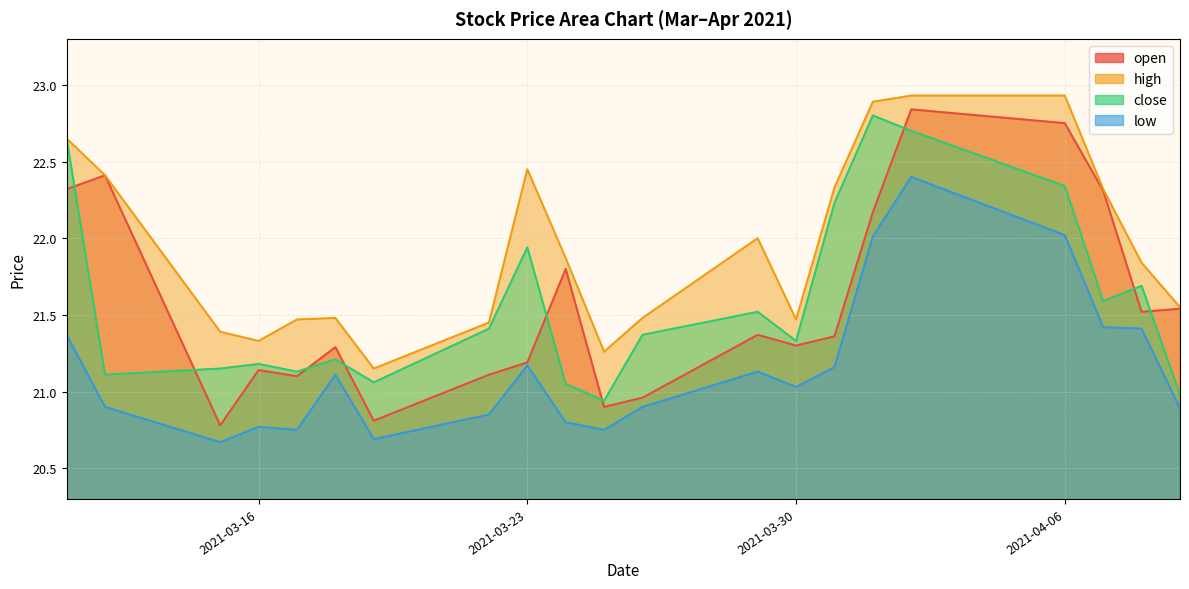

How many distinct data groups are displayed?

4